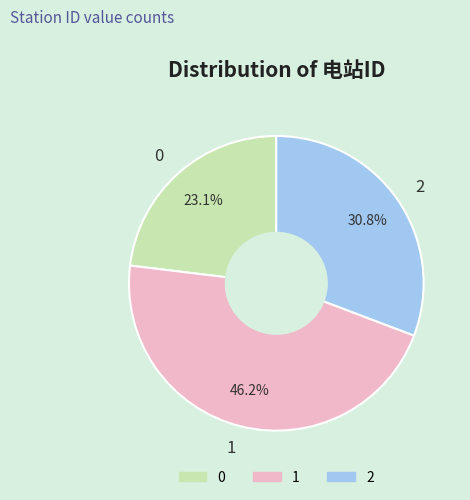

Is 2 the majority of the pie?

No